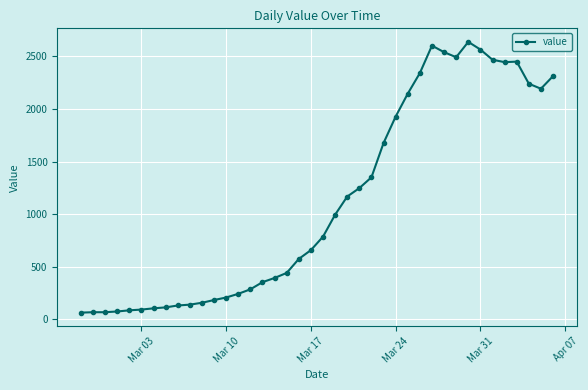

True or false: there are more than 0 points higher than both neighbors.

True